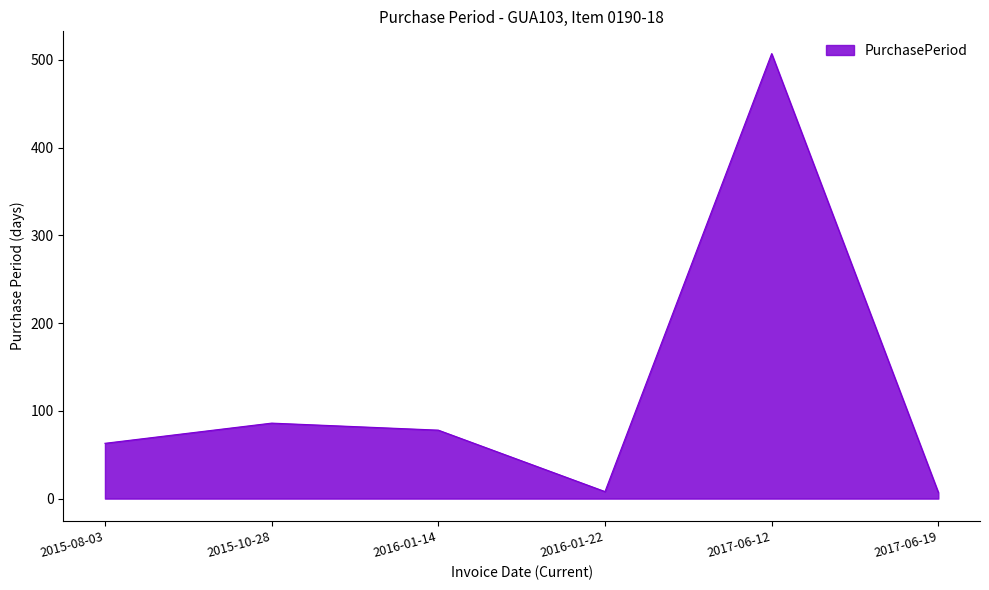

What is the ratio of the value at 2015-10-28 to the value at 2015-08-03?

1.4